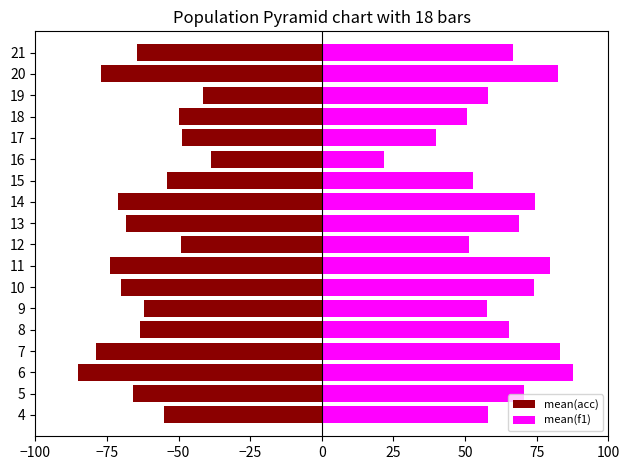

True or false: mean(f1) has a value of 27.0 at 7.

False